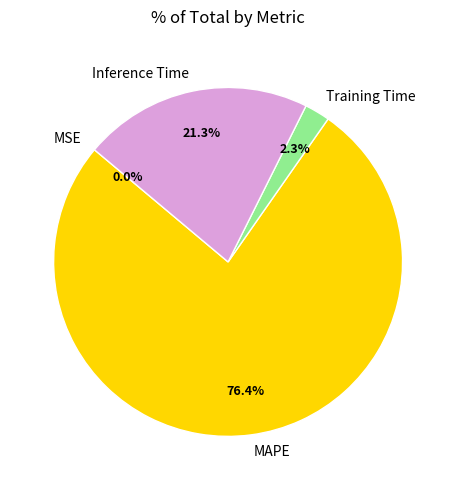

What is the largest slice in the pie chart?

MAPE